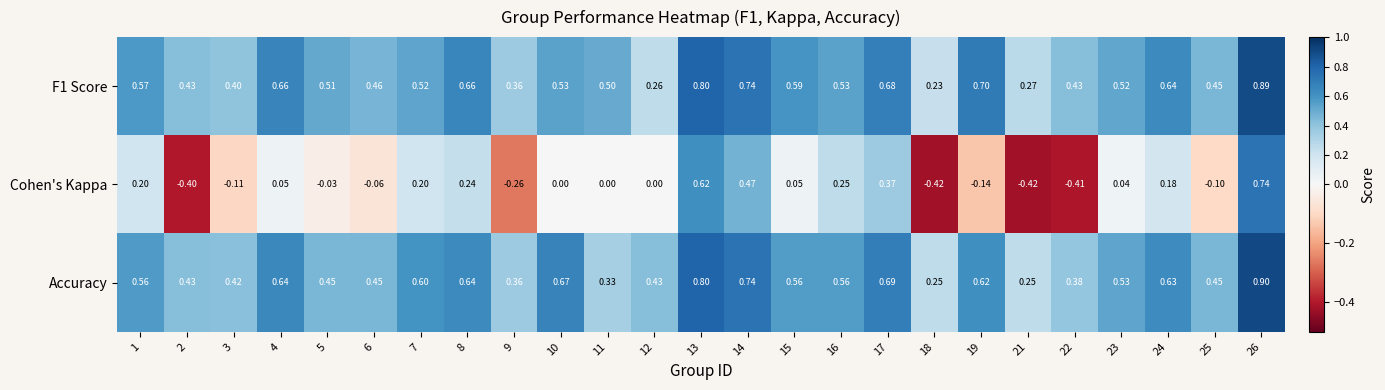

At 3, list the series in order from smallest to largest.

Cohen's Kappa, F1 Score, Accuracy